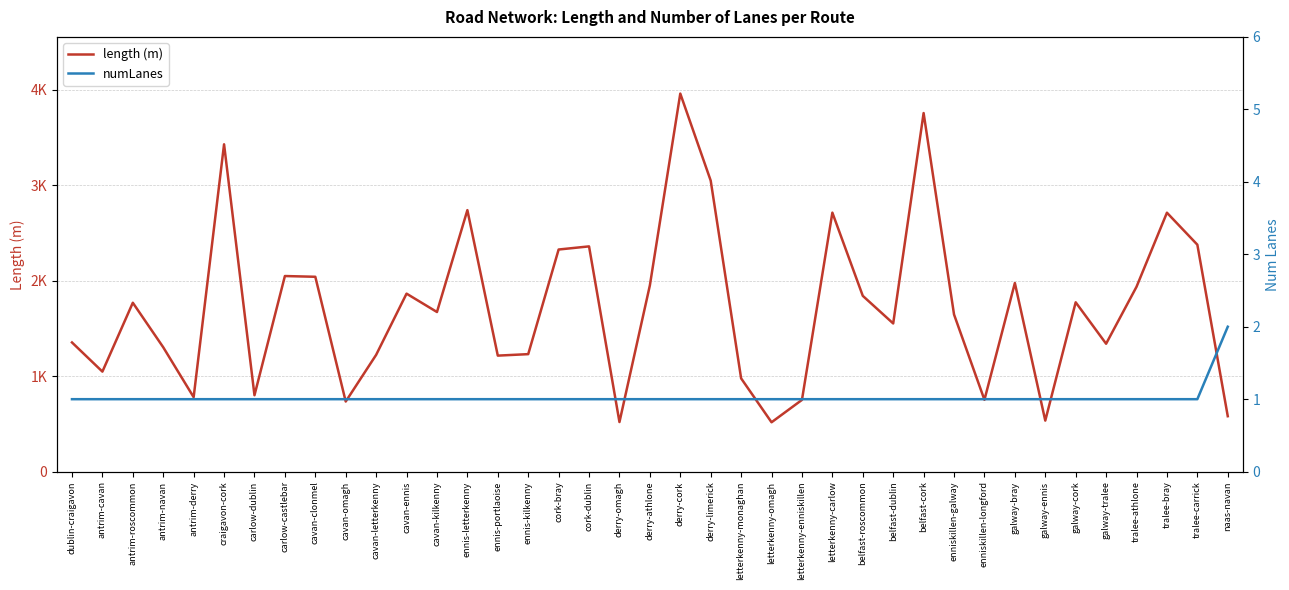

True or false: numLanes and length (m) cross at least once.

False